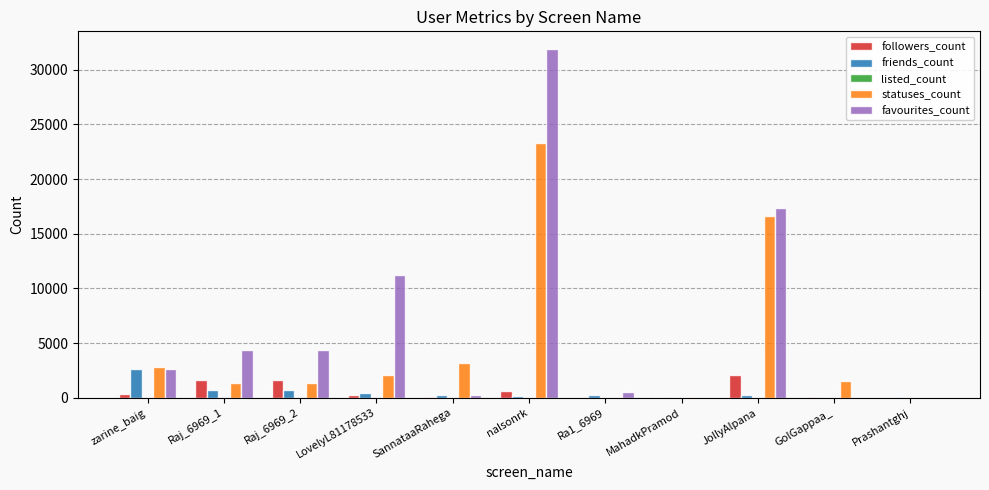

Which series has the largest total across all categories?

favourites_count